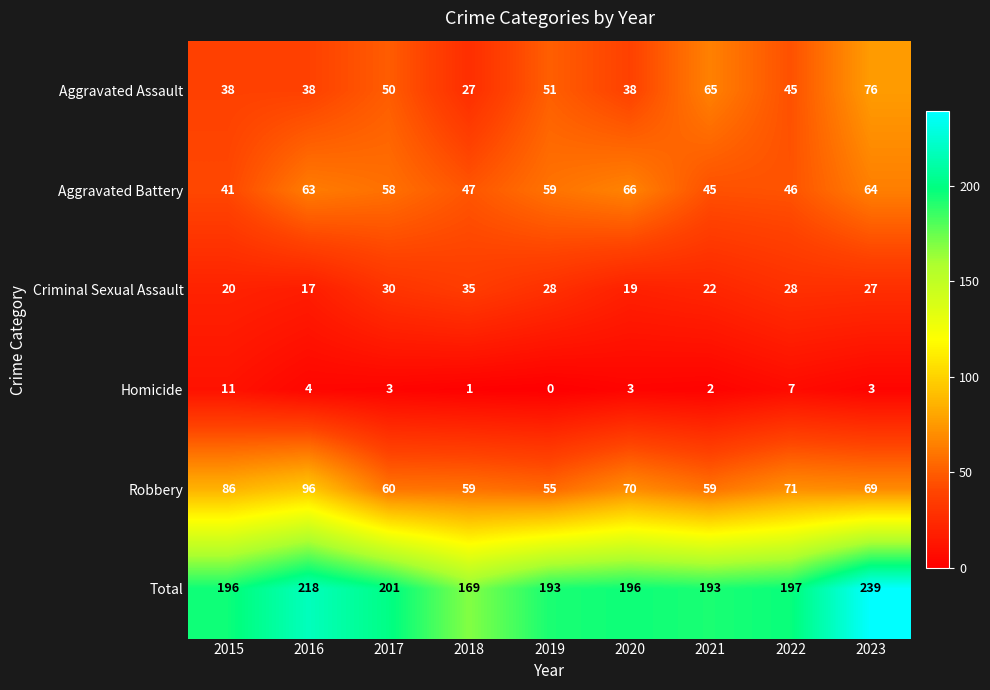

The value of Total at 2022 is 197. True or false?

True